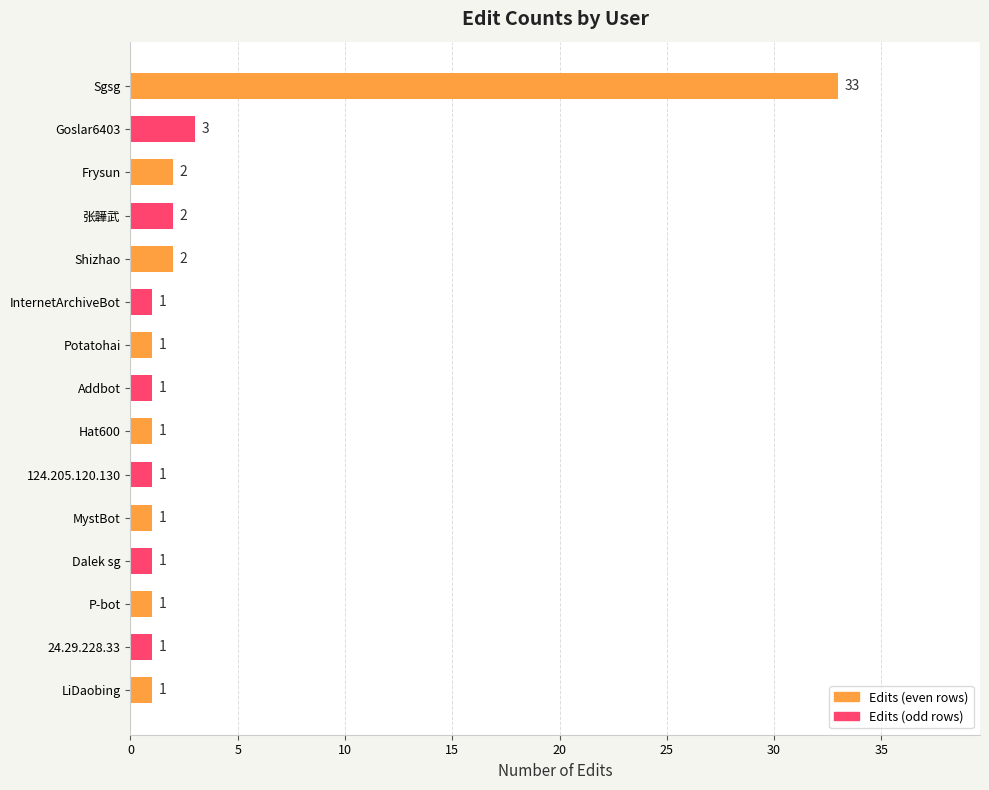

Count the number of values greater than 1.

5